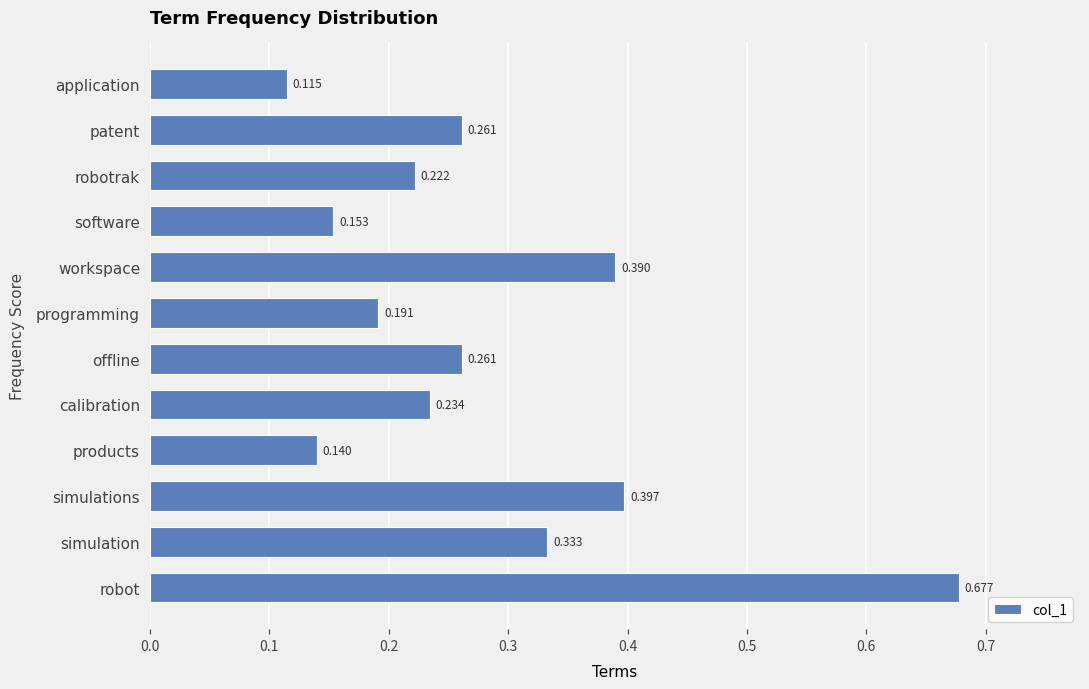

At which category does the chart reach its minimum across all series?

application